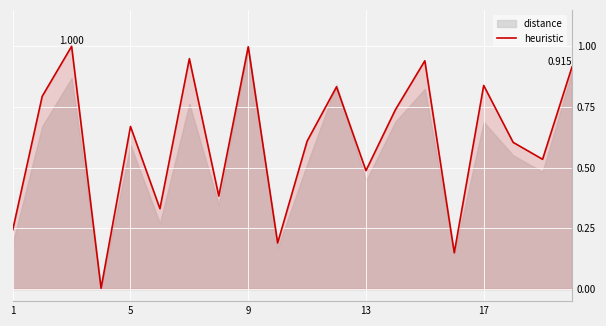

How many lines are shown in the chart?

1